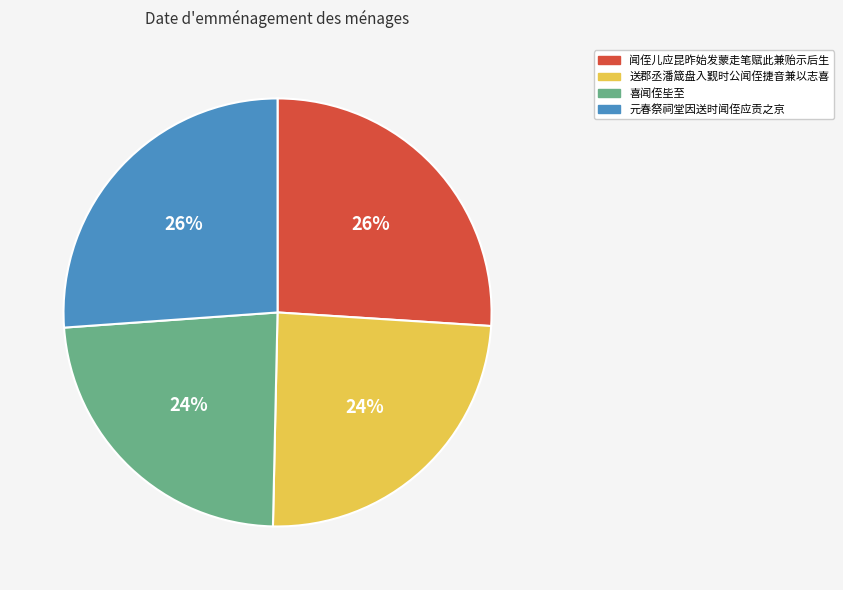

How many slices are in this pie chart?

4